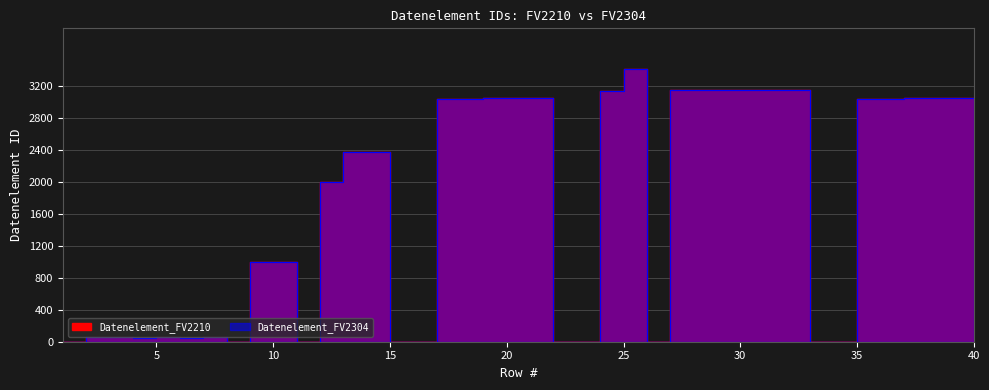

True or false: Datenelement_FV2304 has a value of 3155 at 31.

True